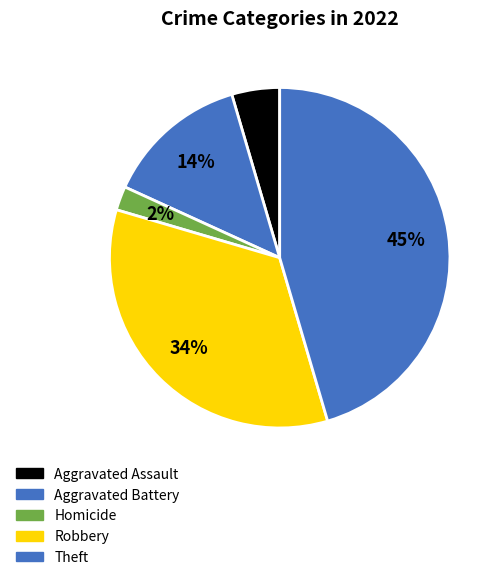

How many segments does this pie chart have?

5